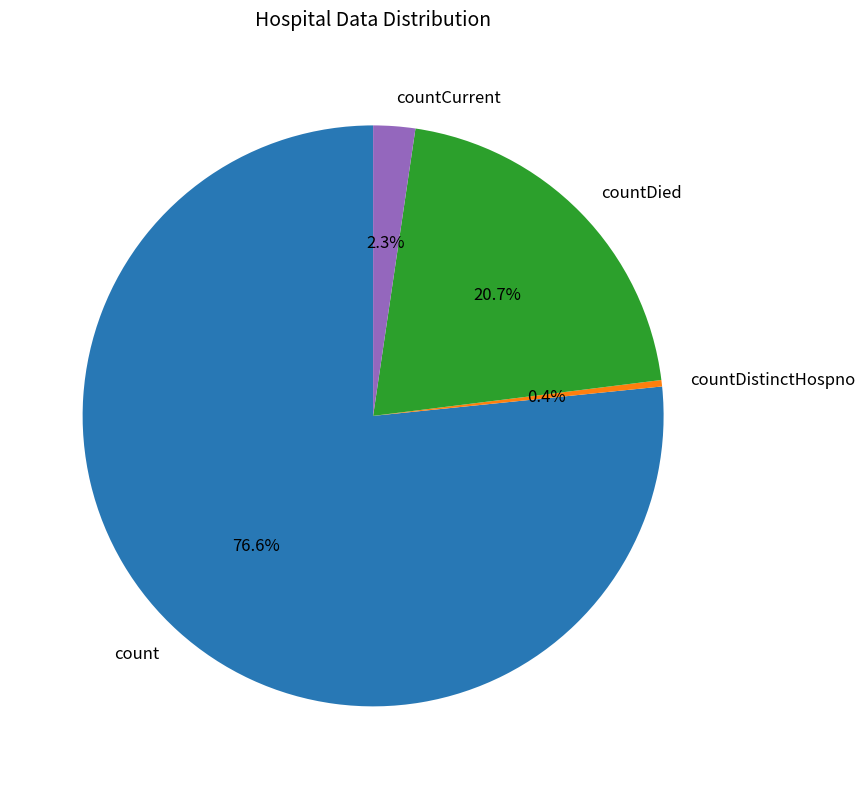

What is the ratio of the value at countDied to the value at count?

0.3